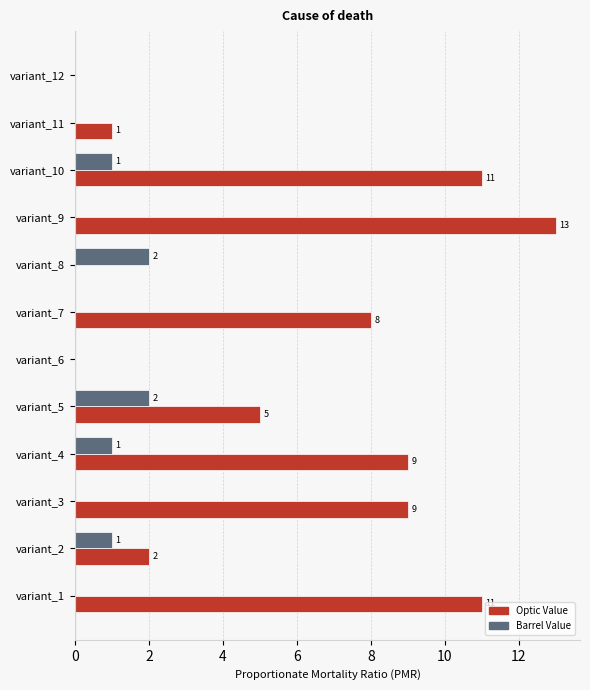

At which label is Optic Value closest to 6?

variant_5